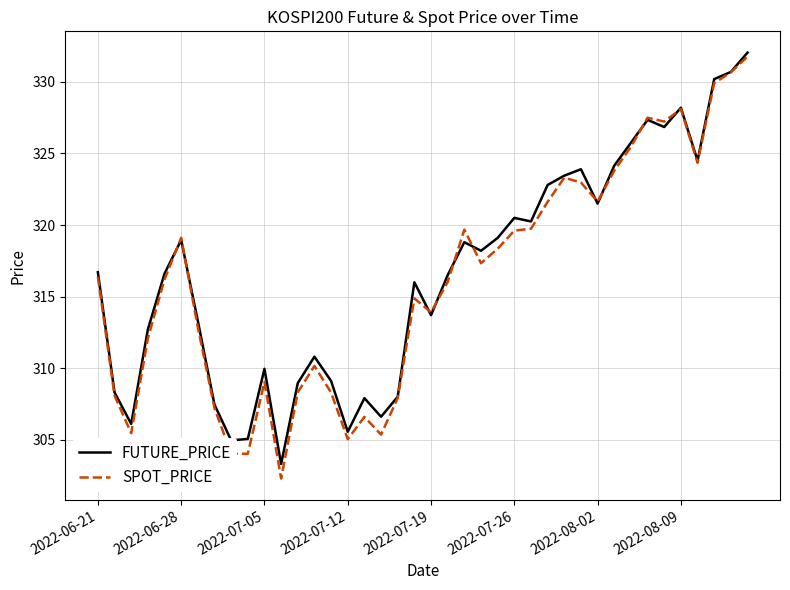

Which series has the widest spread of values?

SPOT_PRICE